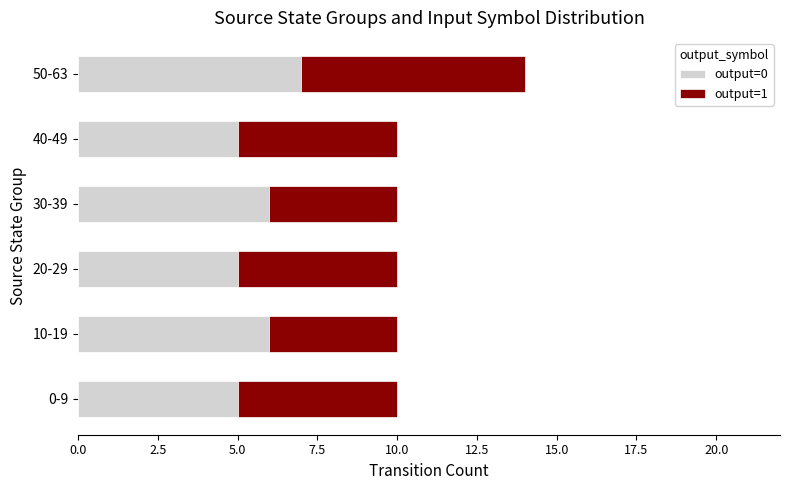

At which category is the sum across all series the highest?

50-63